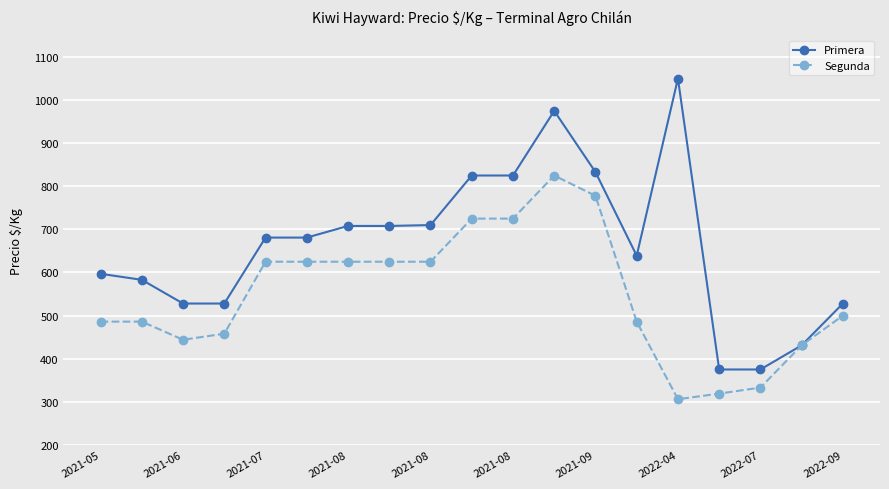

List the series in order of their peak value, lowest first.

Segunda, Primera